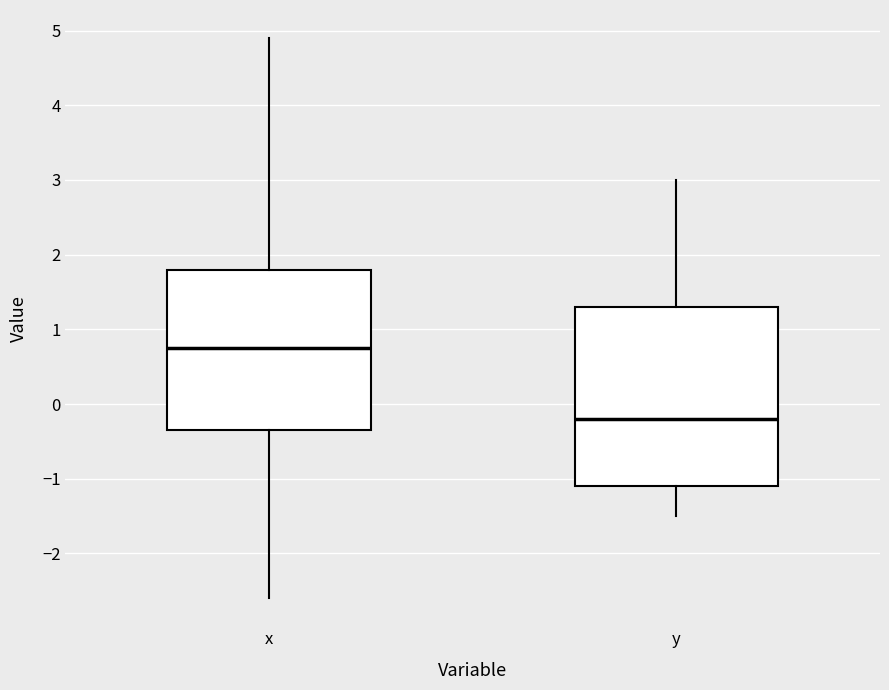

Comparing the boxes themselves (not the whiskers), which one is the tallest?

y